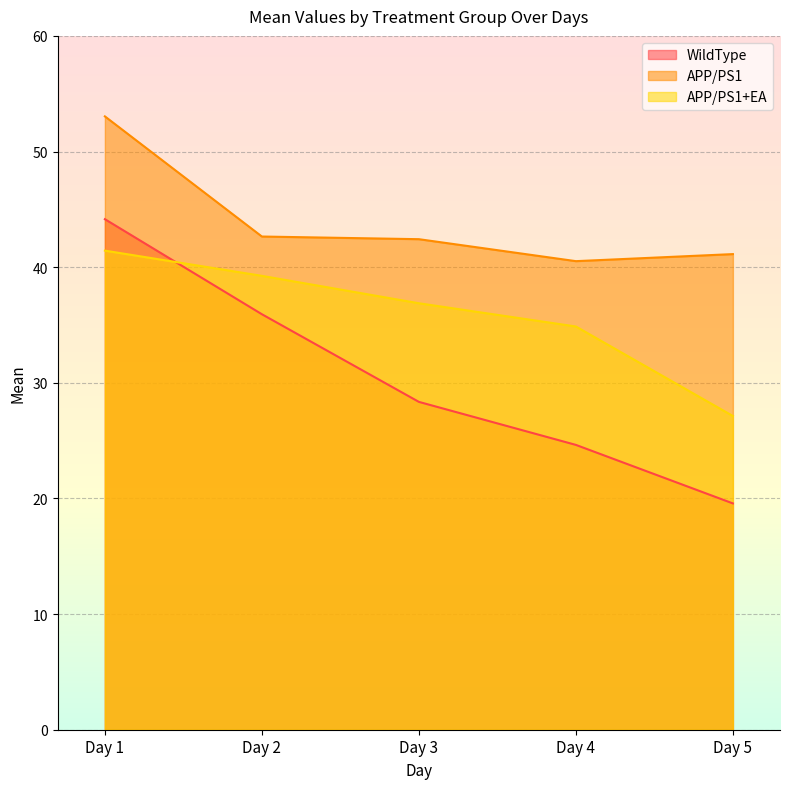

List the series in order of their peak value, highest first.

APP/PS1, WildType, APP/PS1+EA